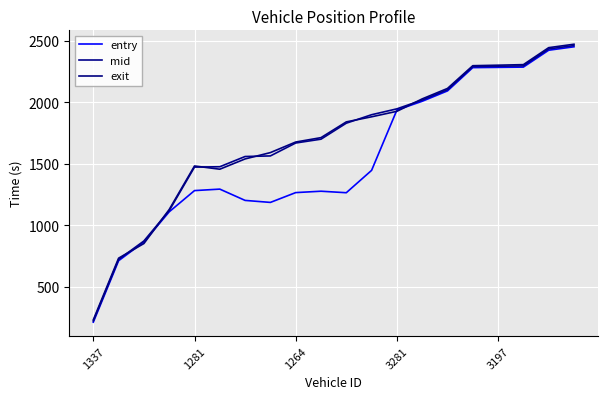

List the series in order of their peak value, lowest first.

entry, mid, exit